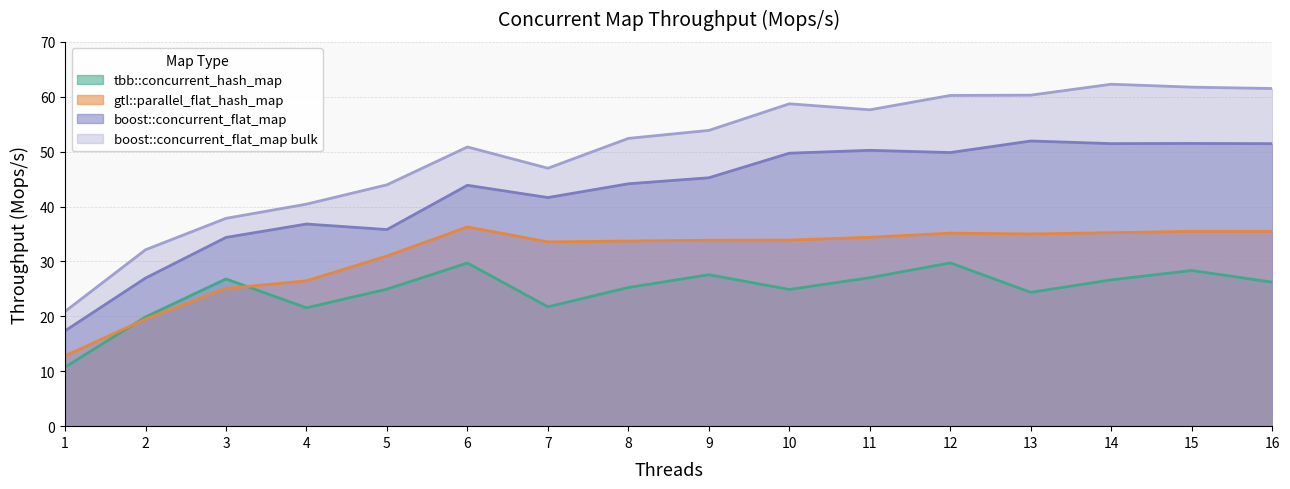

In gtl::parallel_flat_hash_map, how many points are lower than both neighbors (excluding endpoints)?

2